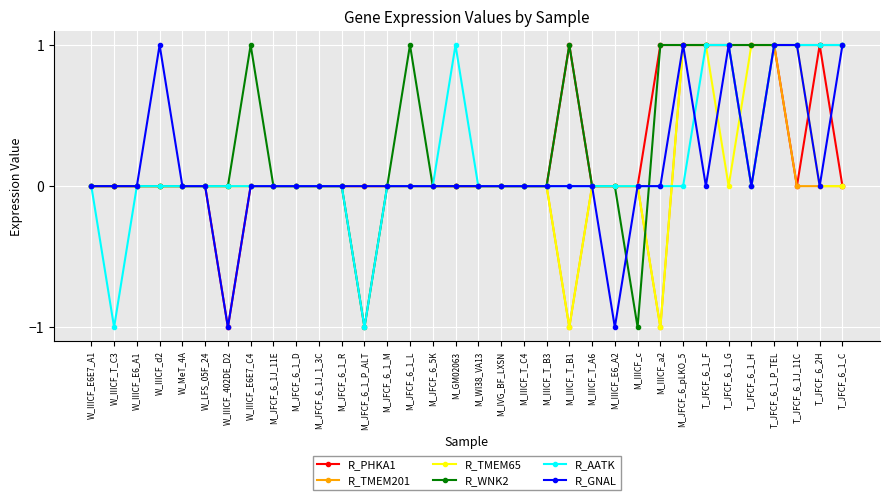

At which category is the sum across all series the highest?

T_JFCF_6_1_P_TEL